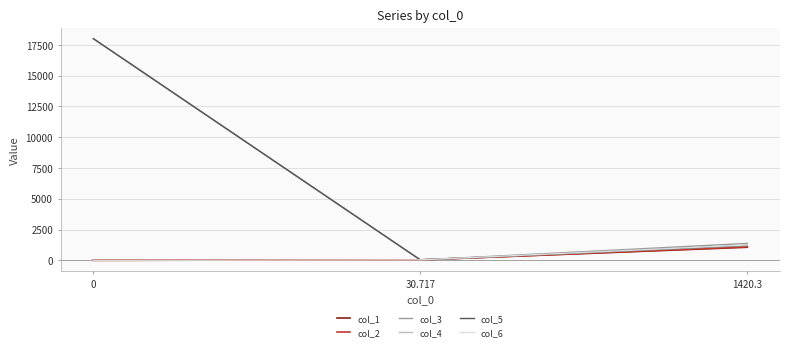

Is this an area chart (filled region under the line)?

No